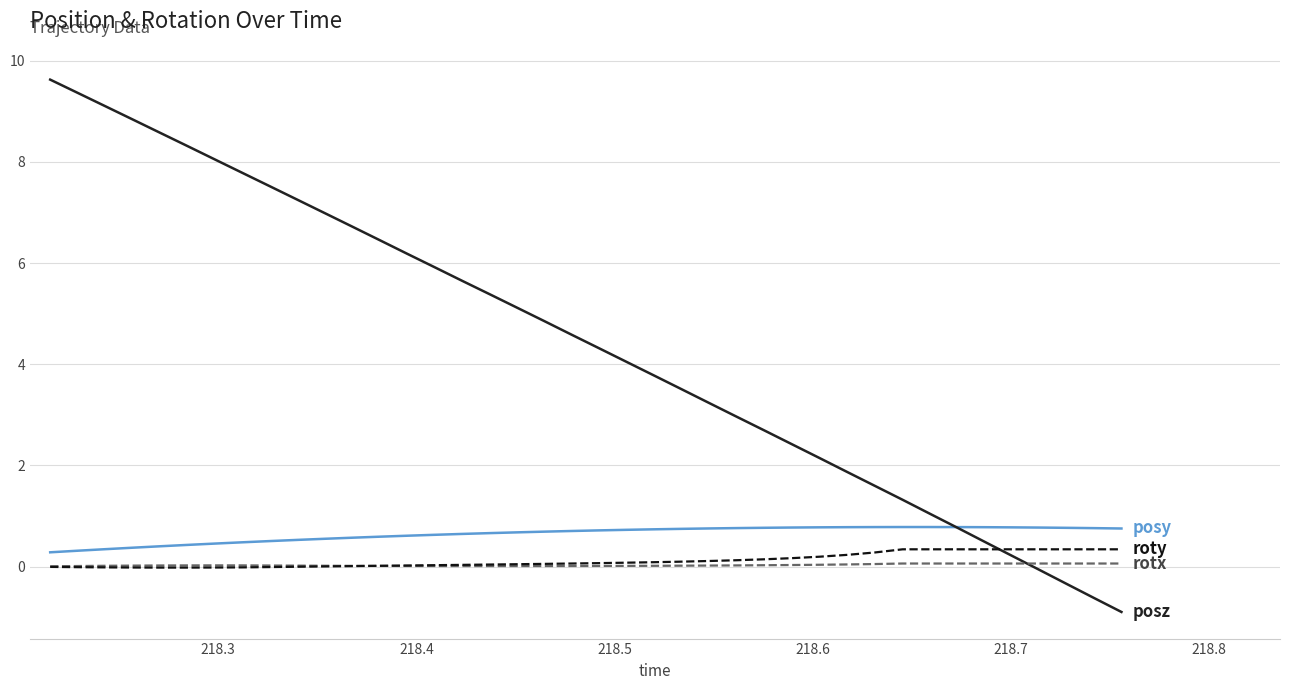

What is the smallest value displayed?

-0.9